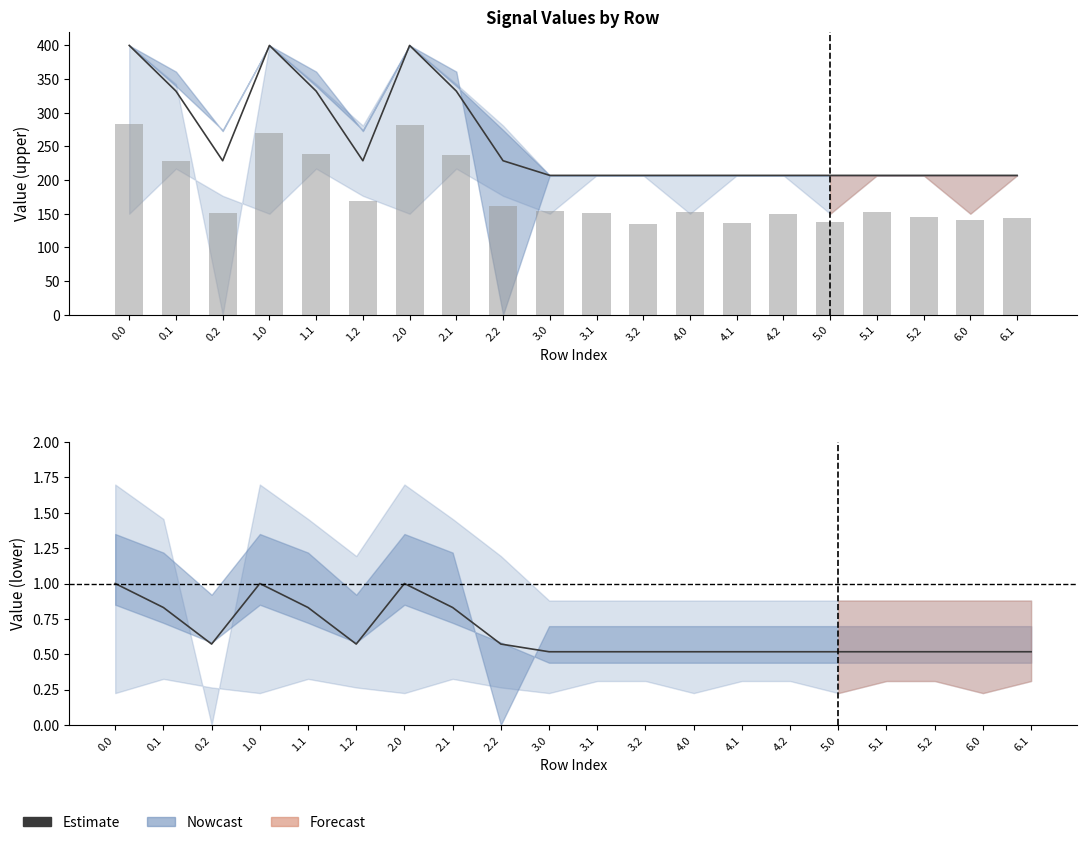

Reading left to right, what are all the values shown in this chart?

0.0=1.0	0.1=0.8	0.2=0.6	1.0=1.0	1.1=0.8	1.2=0.6	2.0=1.0	2.1=0.8	2.2=0.6	3.0=0.5	3.1=0.5	3.2=0.5	4.0=0.5	4.1=0.5	4.2=0.5	5.0=0.5	5.1=0.5	5.2=0.5	6.0=0.5	6.1=0.5